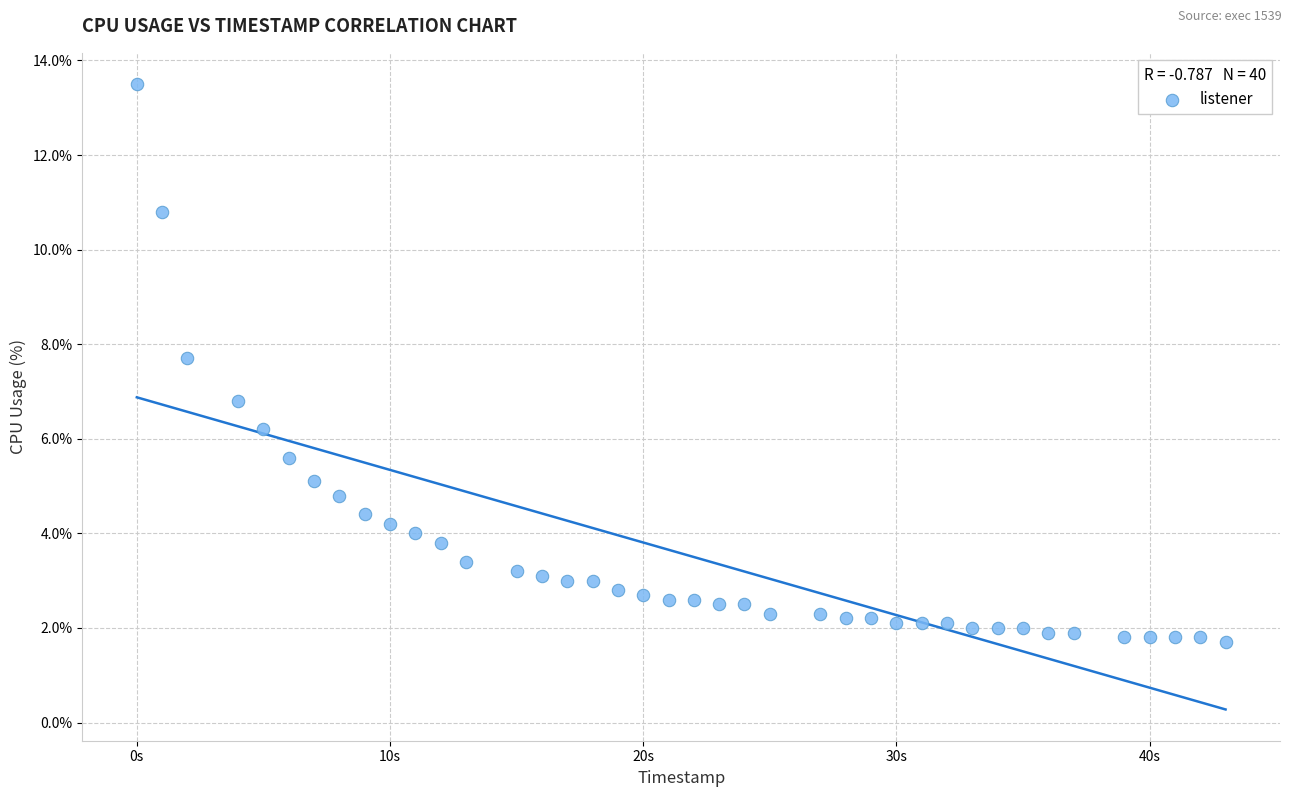

What is the range of Y values (max minus min)?

11.8